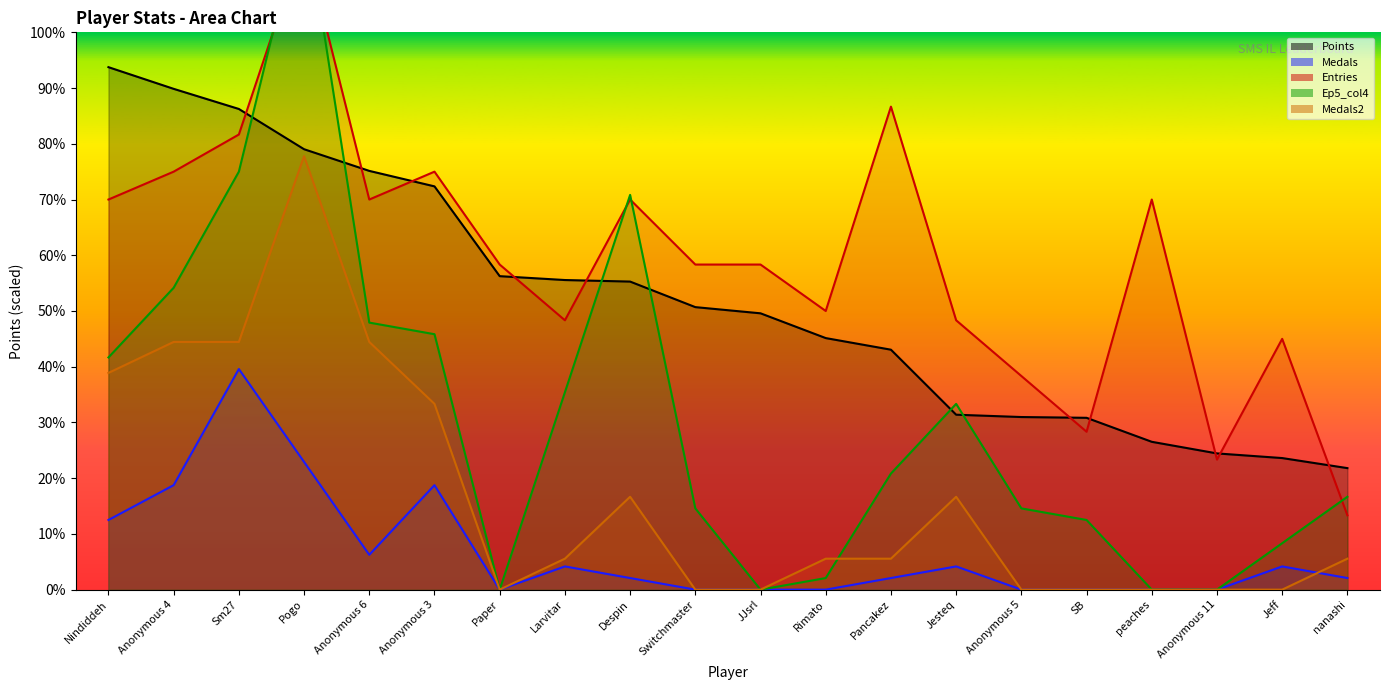

At which label does Points reach its peak?

Nindiddeh